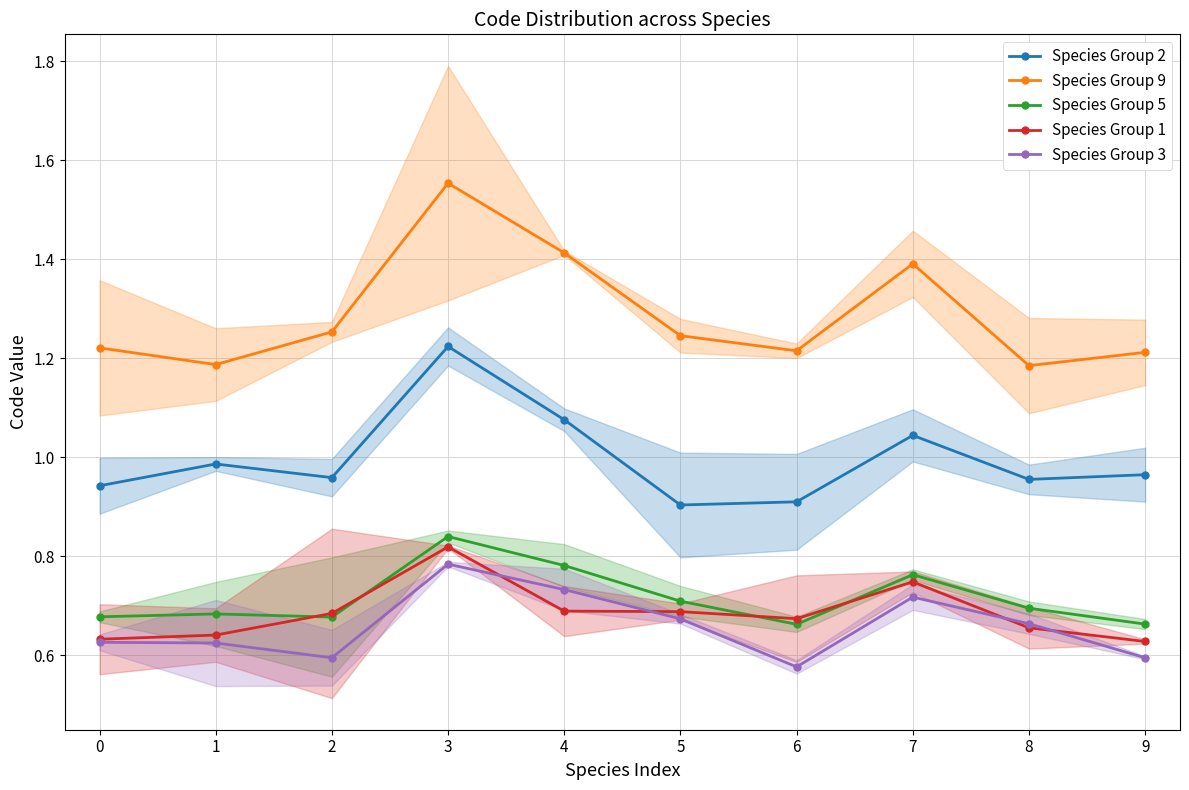

Is it true that Species Group 2 equals 1.0 at 1?

True